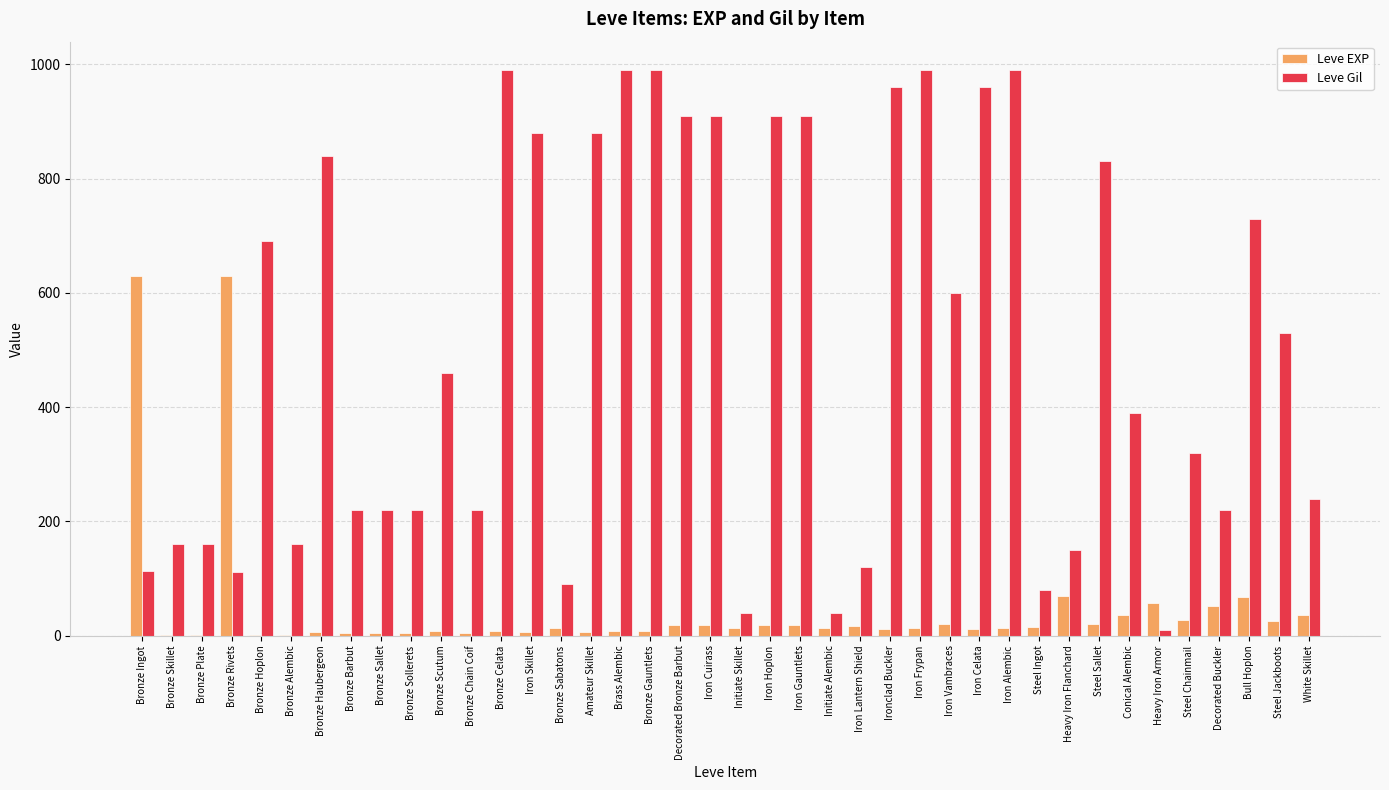

Which series has the largest range (max minus min)?

Leve Gil